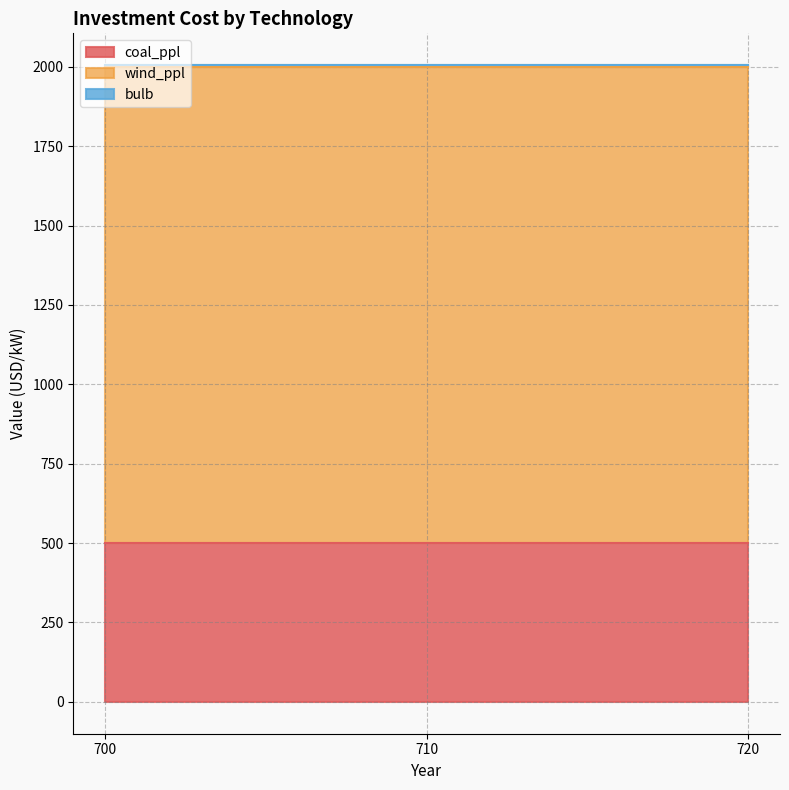

Does the chart have visible grid lines?

Yes